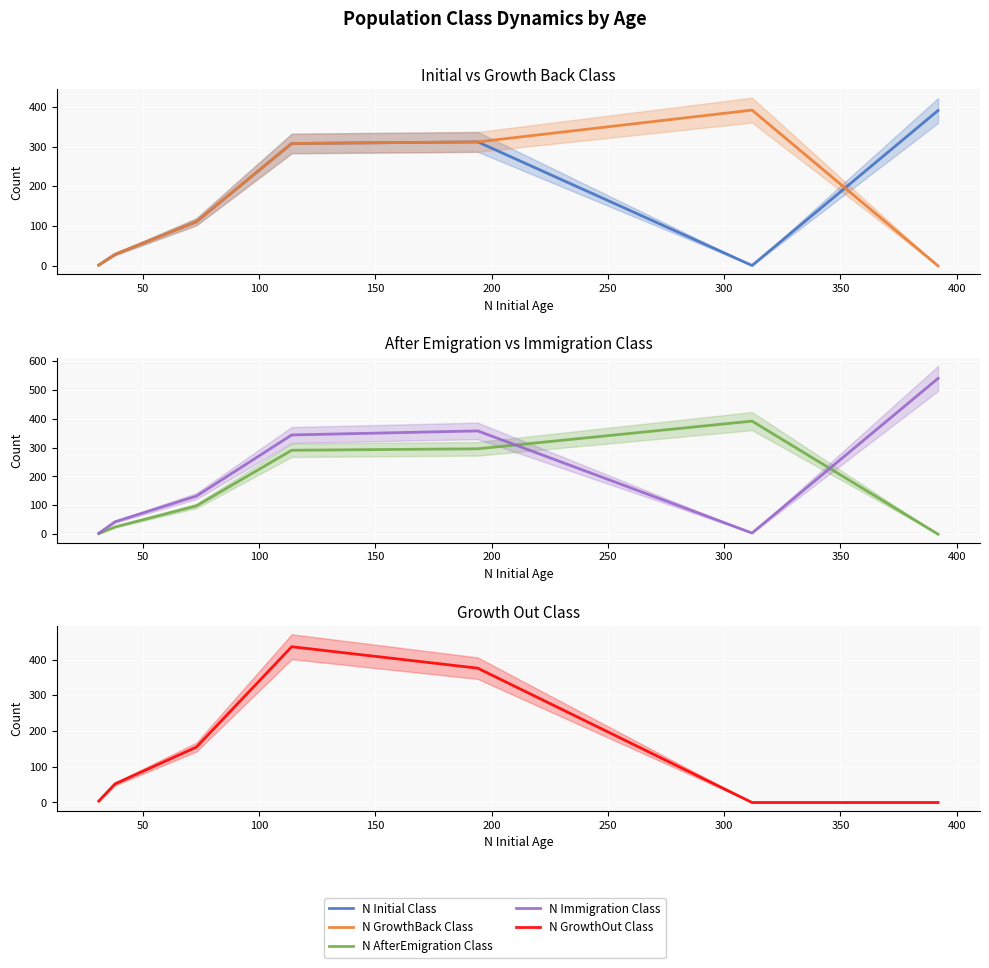

Which series has the largest range (max minus min)?

N Immigration Class